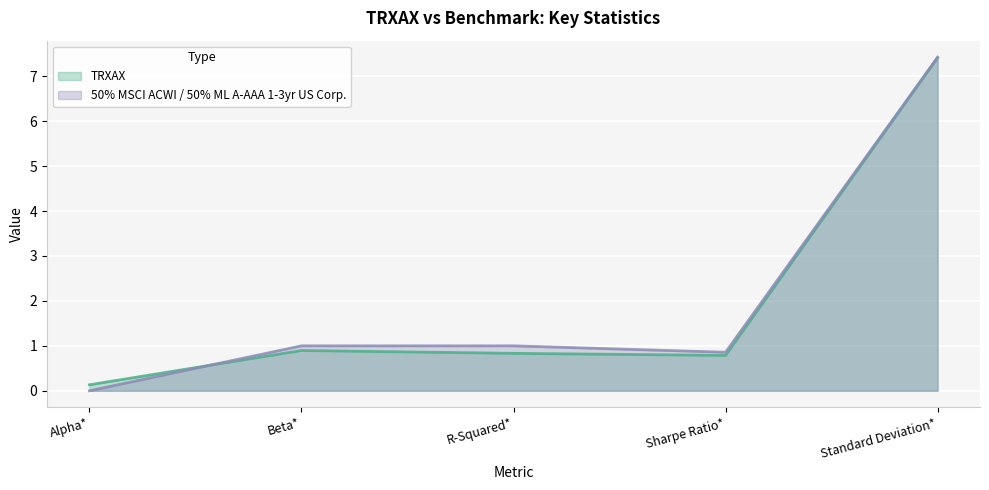

How many positive values does the 50% MSCI ACWI / 50% ML A-AAA 1-3yr US Corp. series have?

4